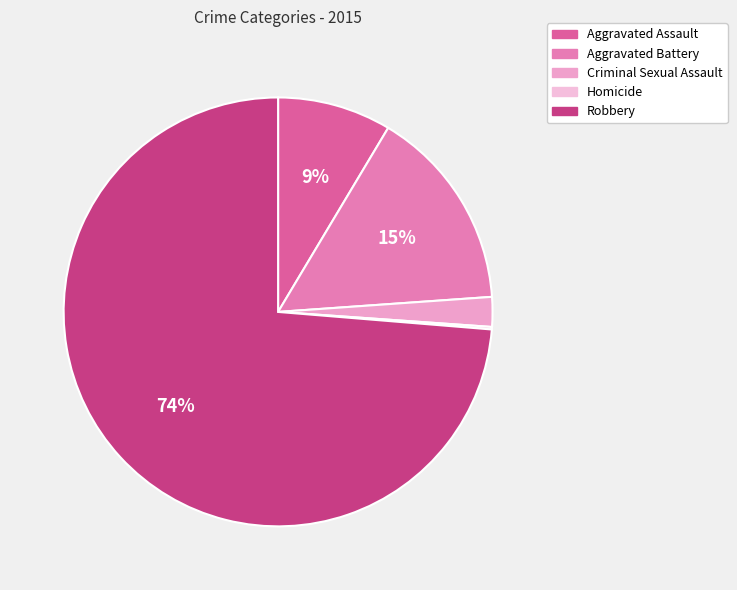

Approximately how many times larger is the value at Robbery compared to Aggravated Battery?

4.8